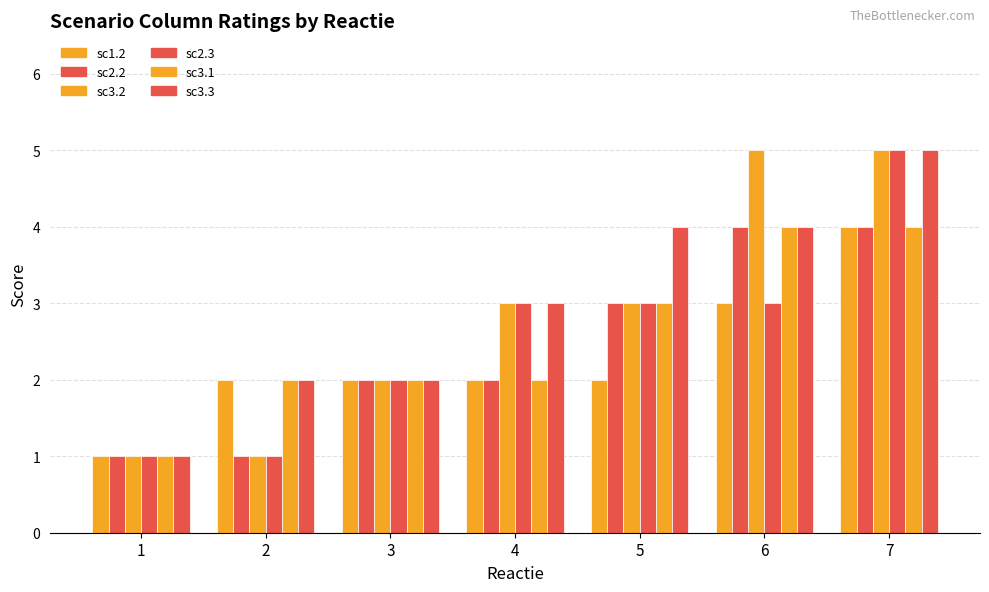

Which series has the largest total across all categories?

sc3.3